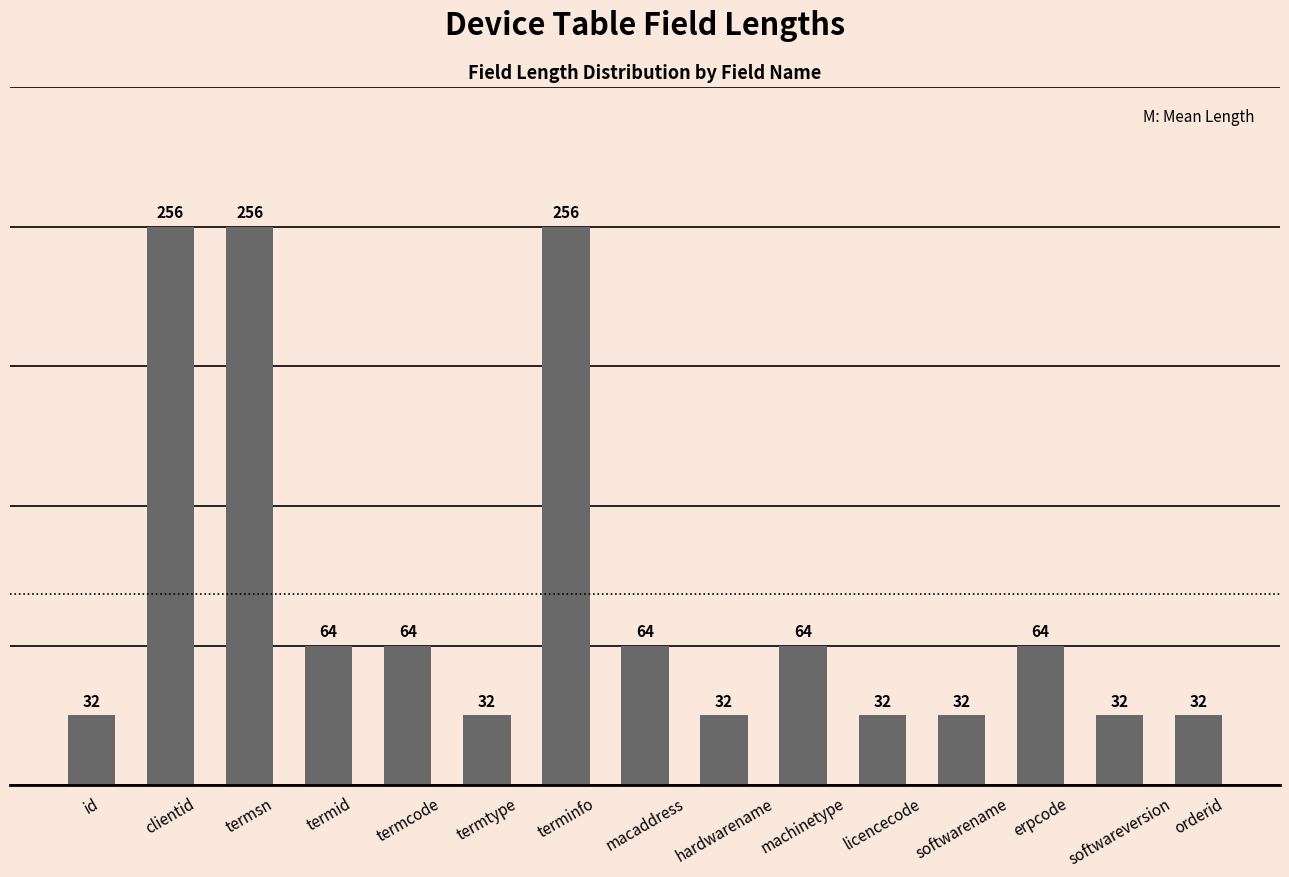

What is the difference between the maximum and minimum values?

224